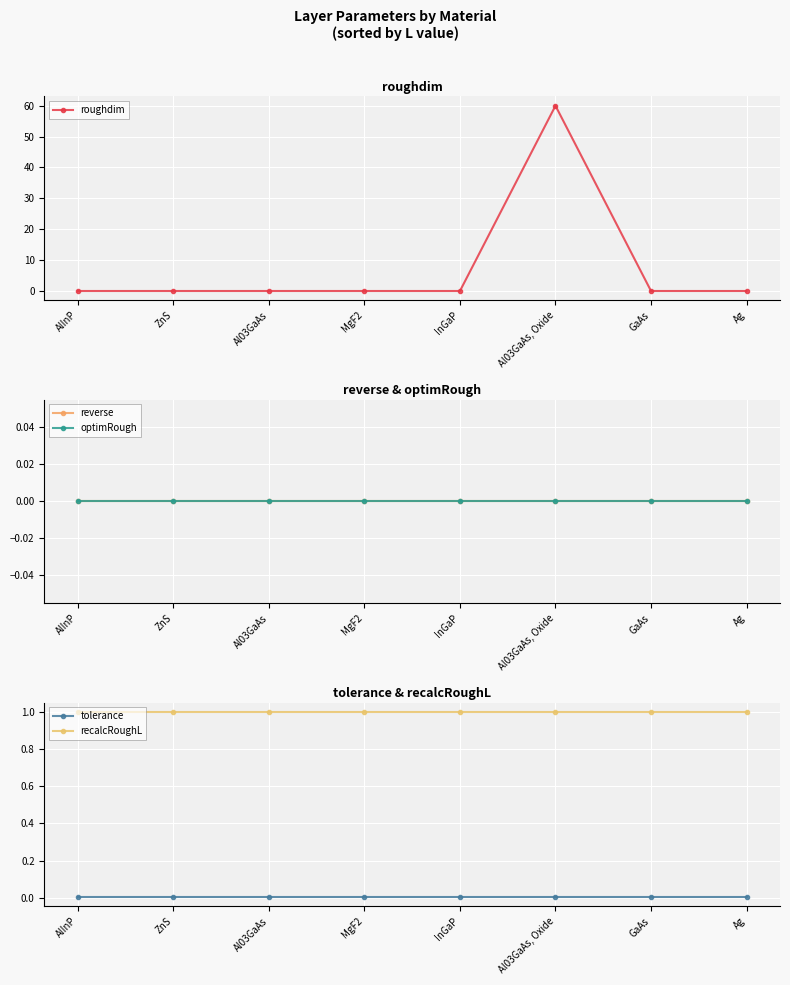

True or false: optimRough and tolerance intersect in this chart.

False